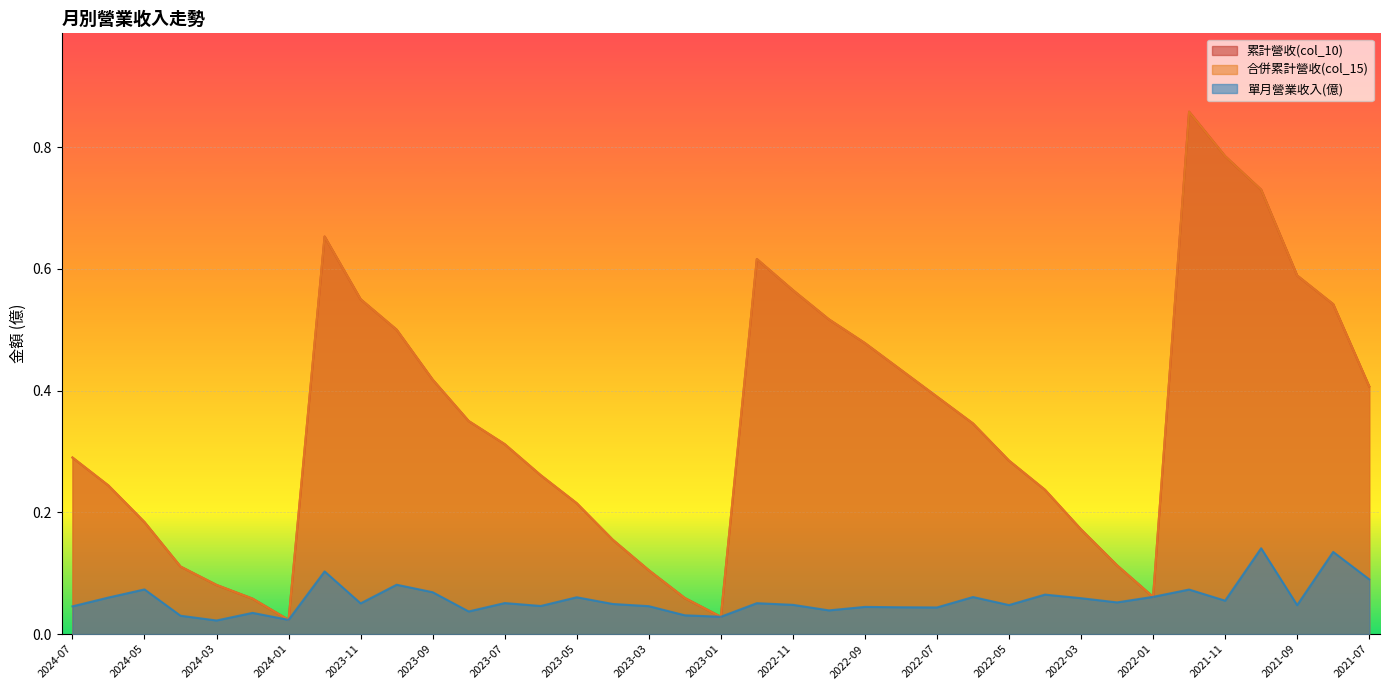

True or false: 合併累計營收(col_15) and 單月營業收入(億) cross at least once.

False